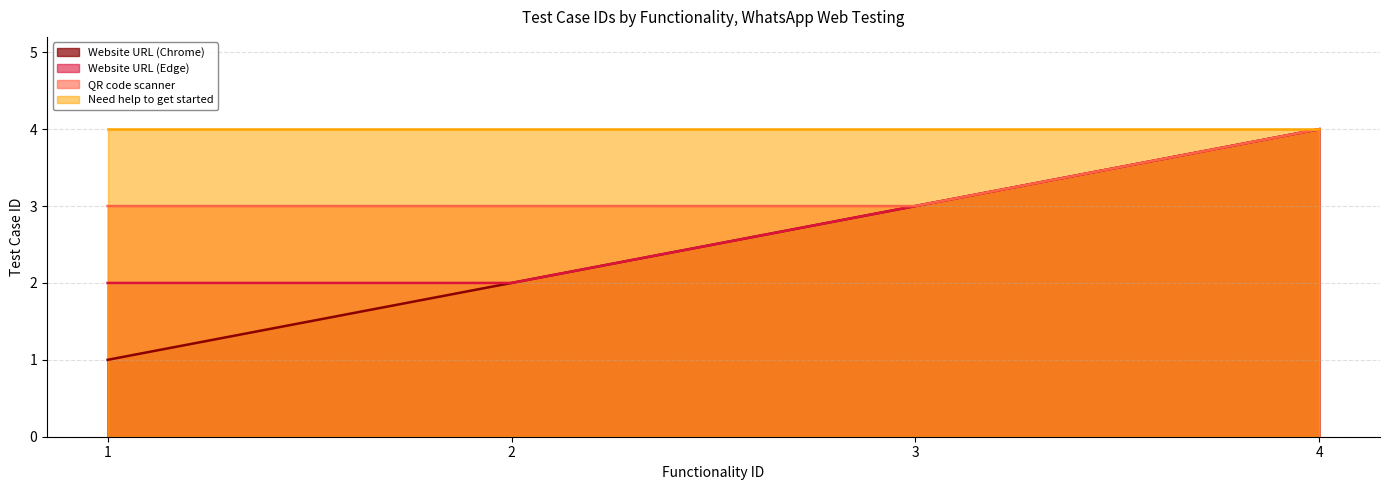

Which series has the largest total across all categories?

Need help to get started